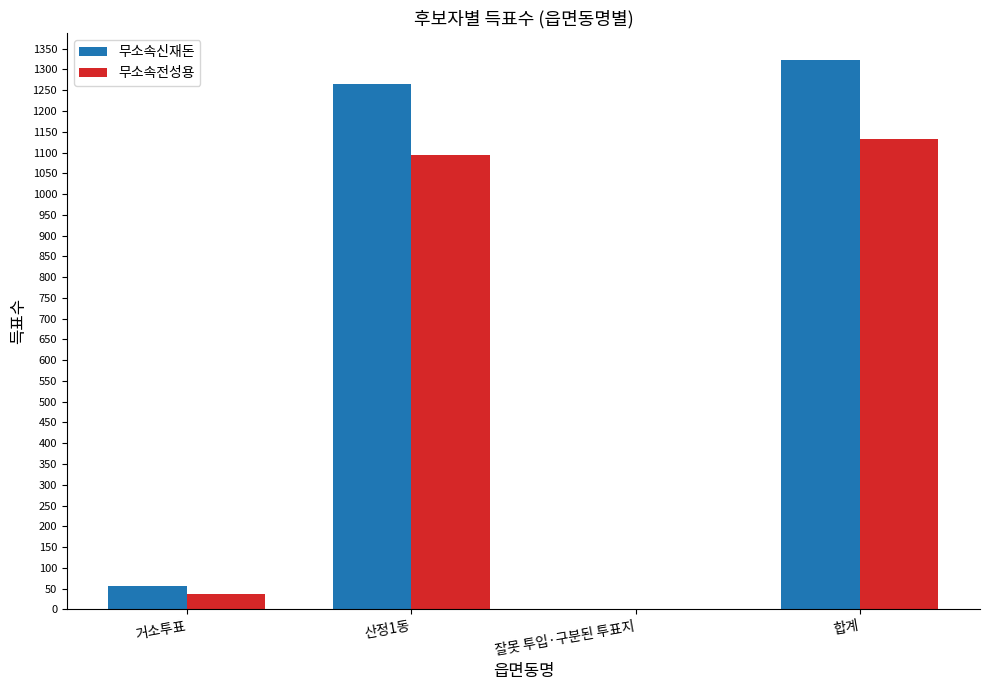

Reading right to left, list all the values displayed in this chart.

무소속신재돈: 1322	2	1264	56
무소속전성용: 1133	0	1095	38